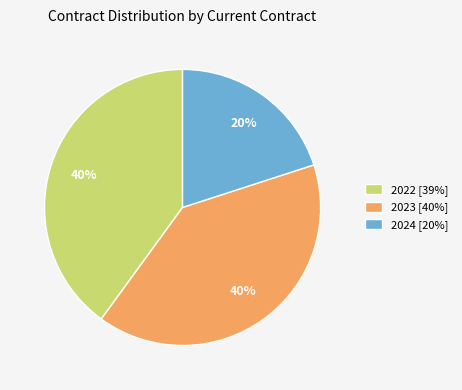

How many segments does this pie chart have?

3